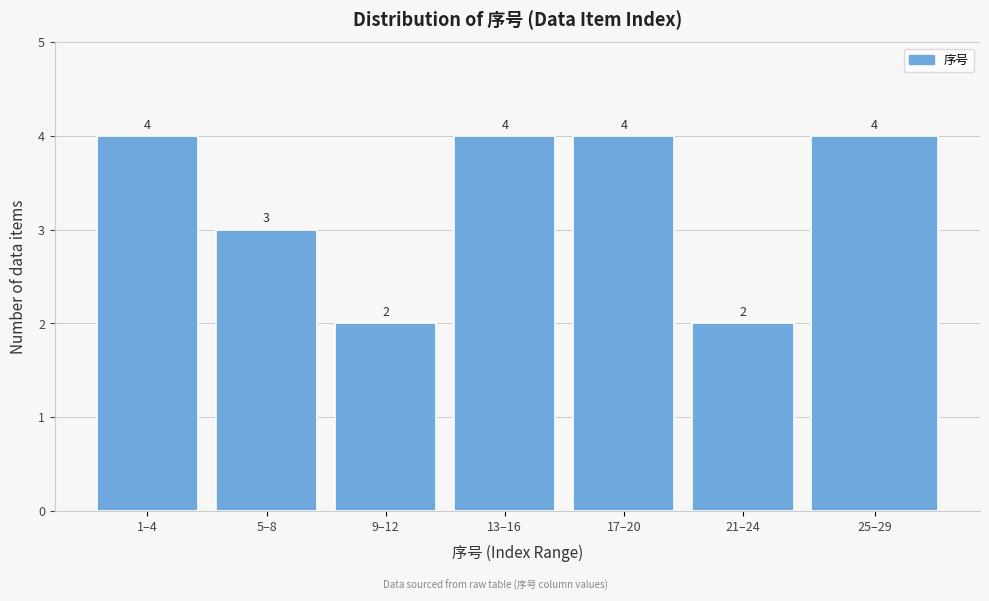

Reading right to left, list all the values displayed in this chart.

25–29=4	21–24=2	17–20=4	13–16=4	9–12=2	5–8=3	1–4=4